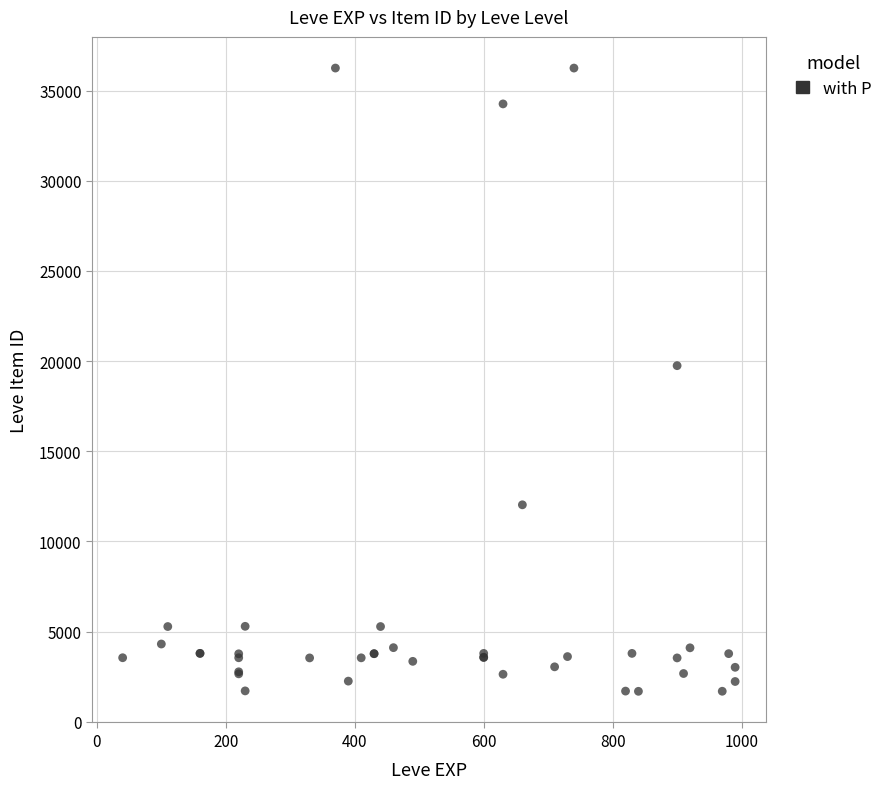

What Y value in the scatter plot is closest to 18967?

19744